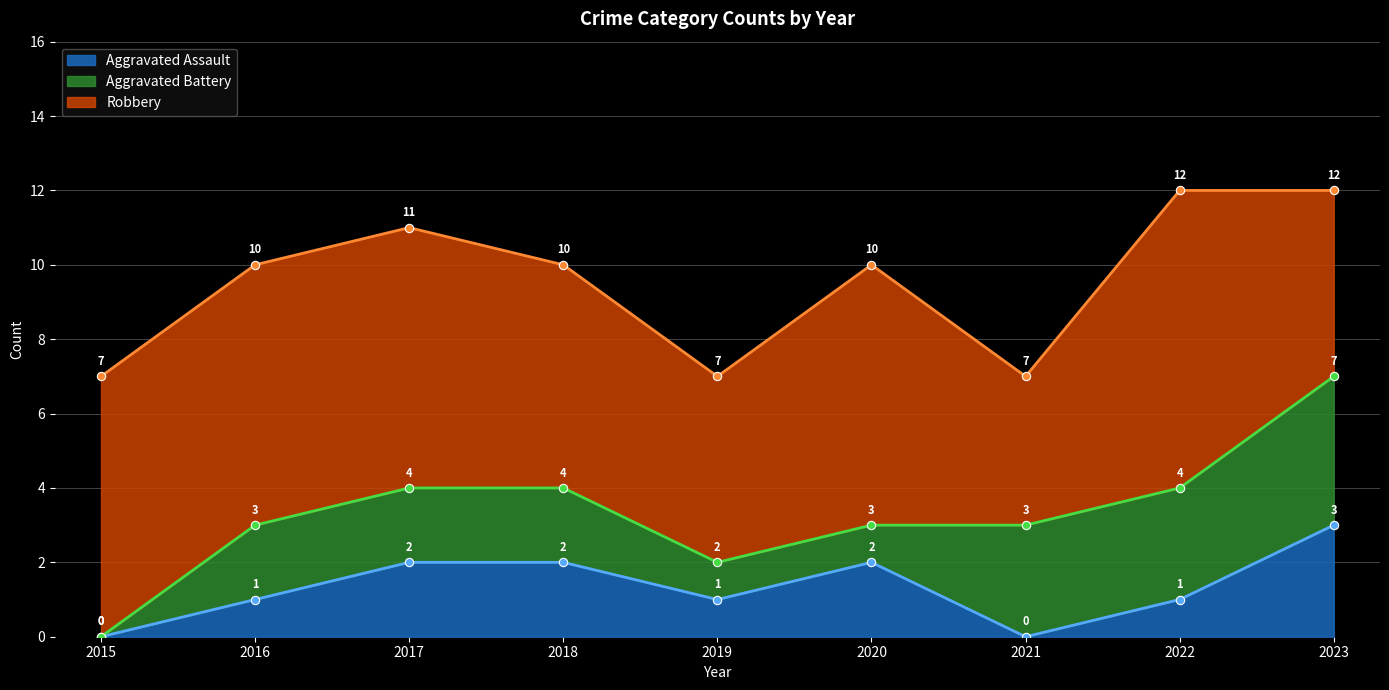

What is the sum of all Aggravated Battery values?

18